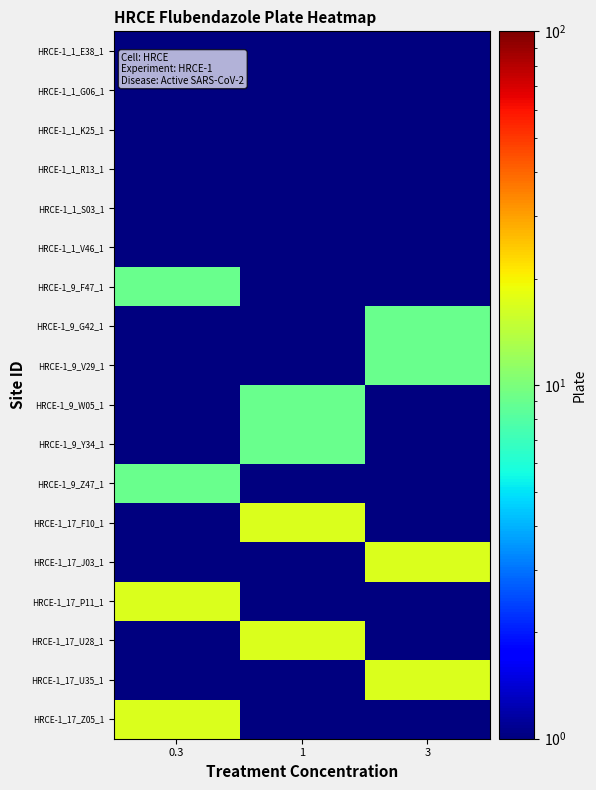

How many data points does each series have?

3